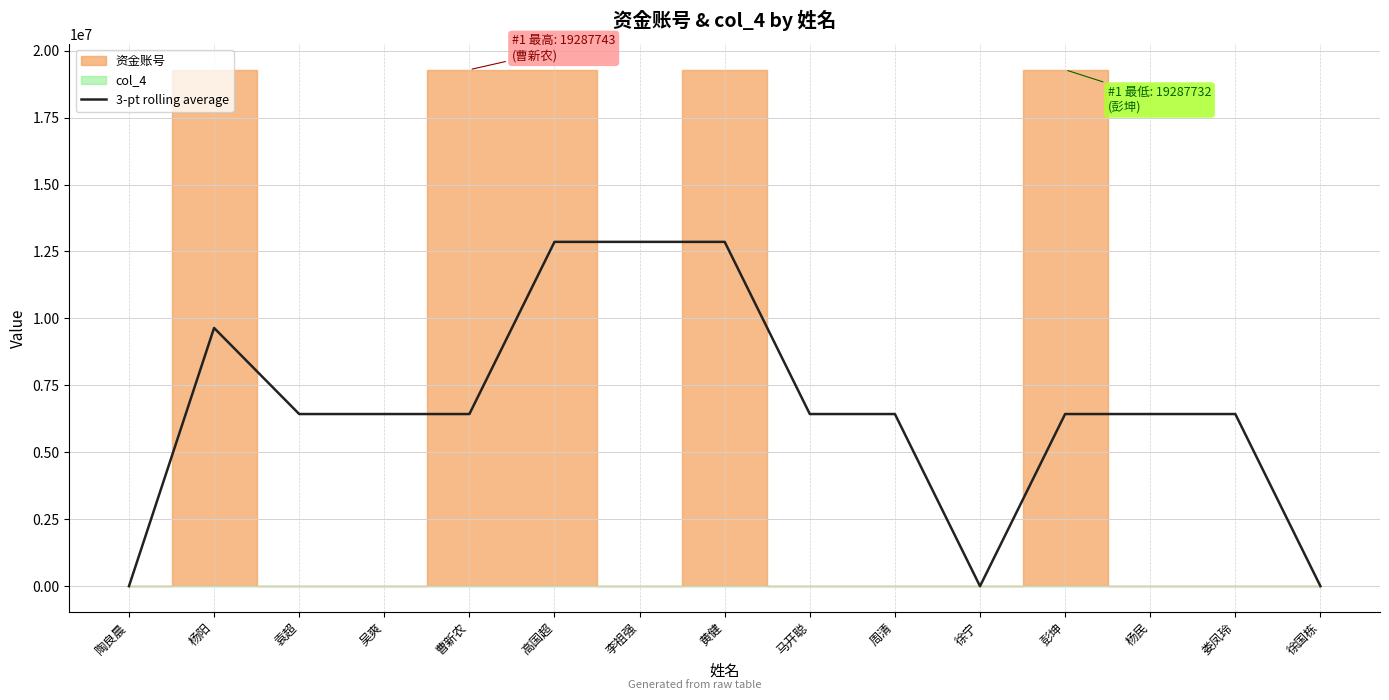

At which category does the data reach its first local peak?

杨阳